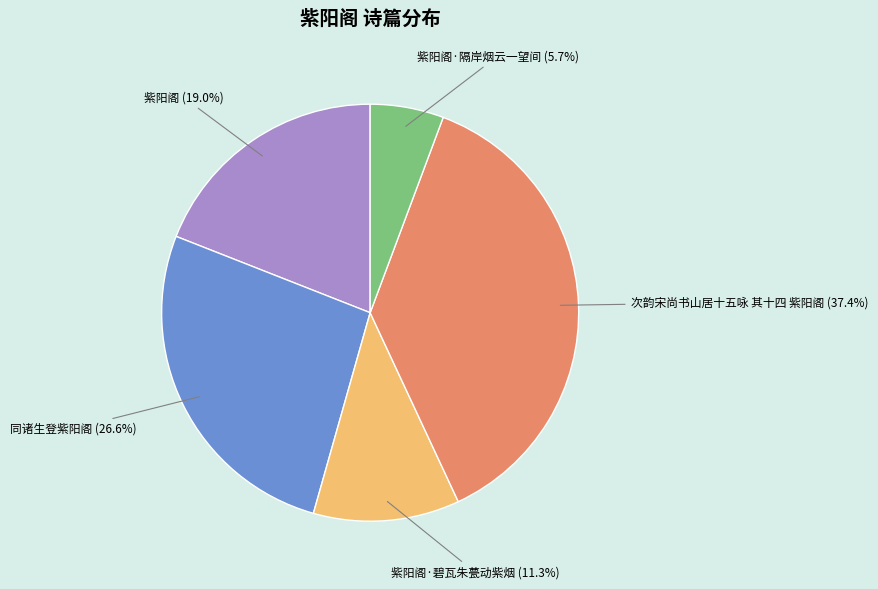

Is there any slice that represents more than half of the pie?

No